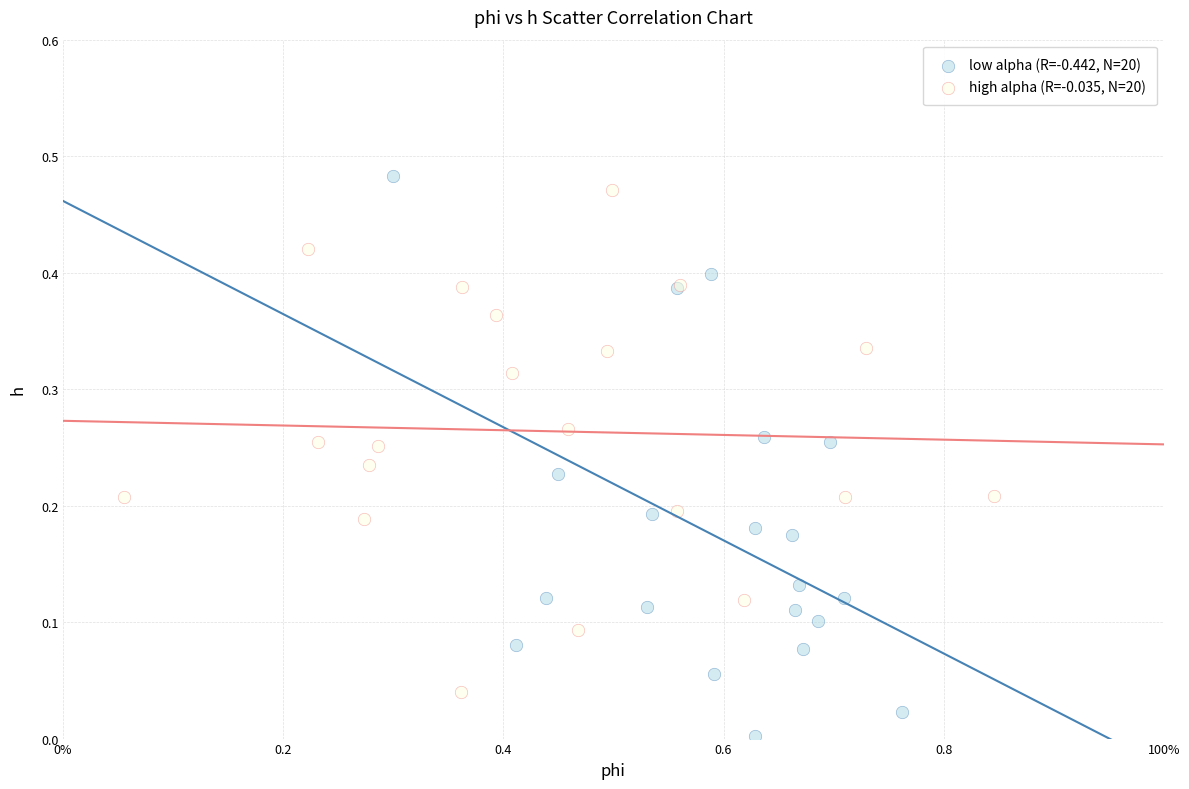

Which series has the widest spread of Y values?

low alpha (R=-0.442, N=20)